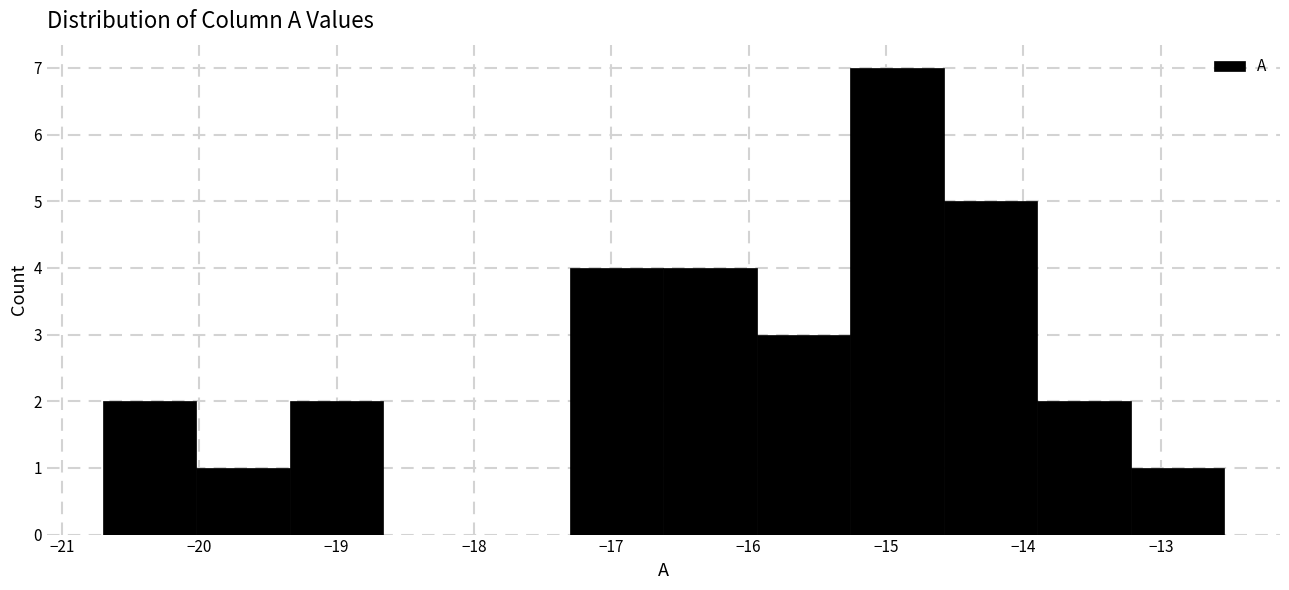

Reading left to right, transcribe this chart: for each bar, give the range it covers on the x-axis and its height. Neither the bar edges nor the heights are printed on the chart, so give them approximately, as read against the axes.

-20.70 to -20.02: 2
-20.02 to -19.34: 1
-19.34 to -18.66: 2
-18.66 to -17.98: 0
-17.98 to -17.30: 0
-17.30 to -16.62: 4
-16.62 to -15.94: 4
-15.94 to -15.26: 3
-15.26 to -14.58: 7
-14.58 to -13.90: 5
-13.90 to -13.22: 2
-13.22 to -12.54: 1